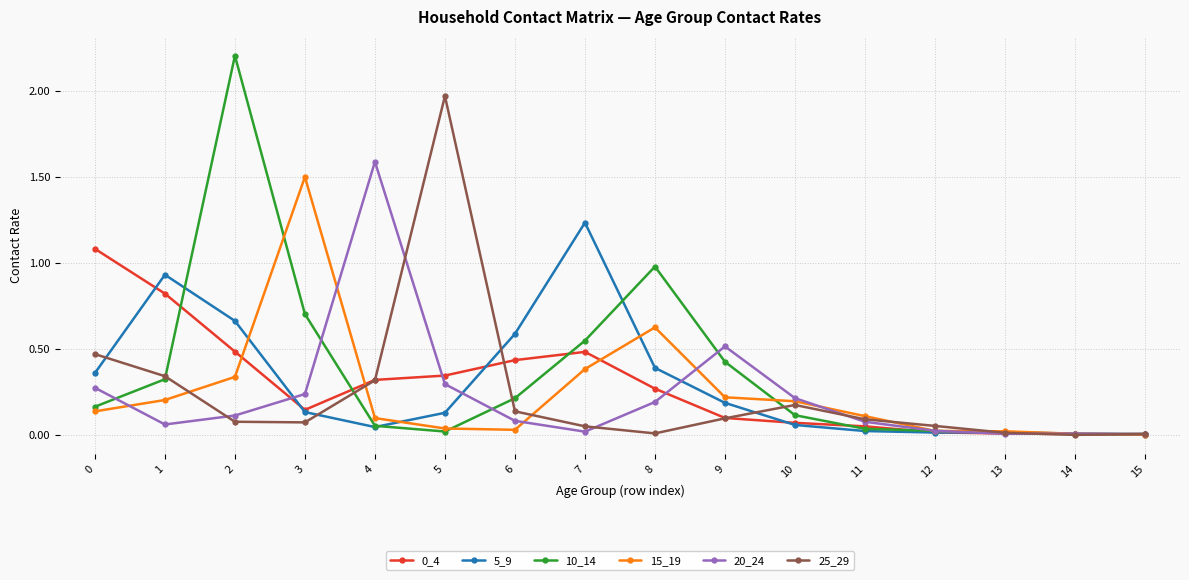

At which label does 10_14 reach its peak?

2